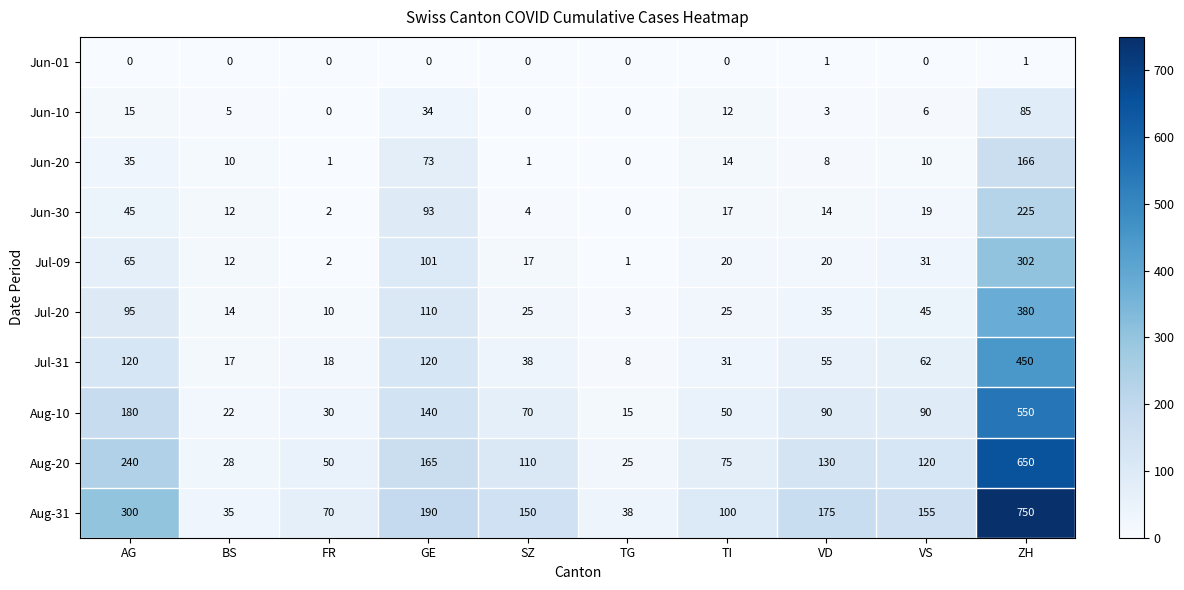

At ZH, list the series in order from smallest to largest.

Jun-01, Jun-10, Jun-20, Jun-30, Jul-09, Jul-20, Jul-31, Aug-10, Aug-20, Aug-31